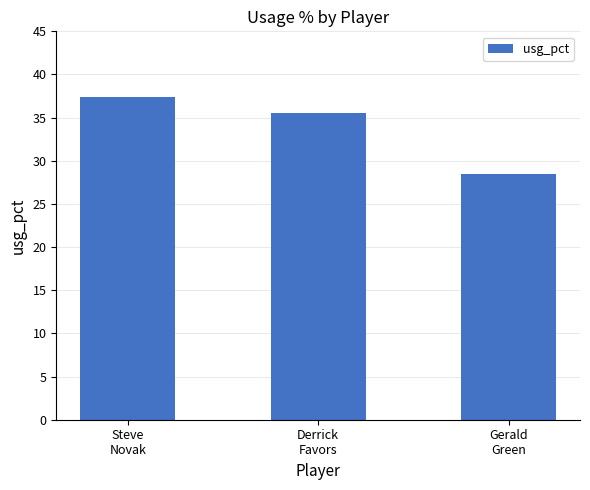

What is the sum of the values at Derrick
Favors and Steve
Novak?

72.9